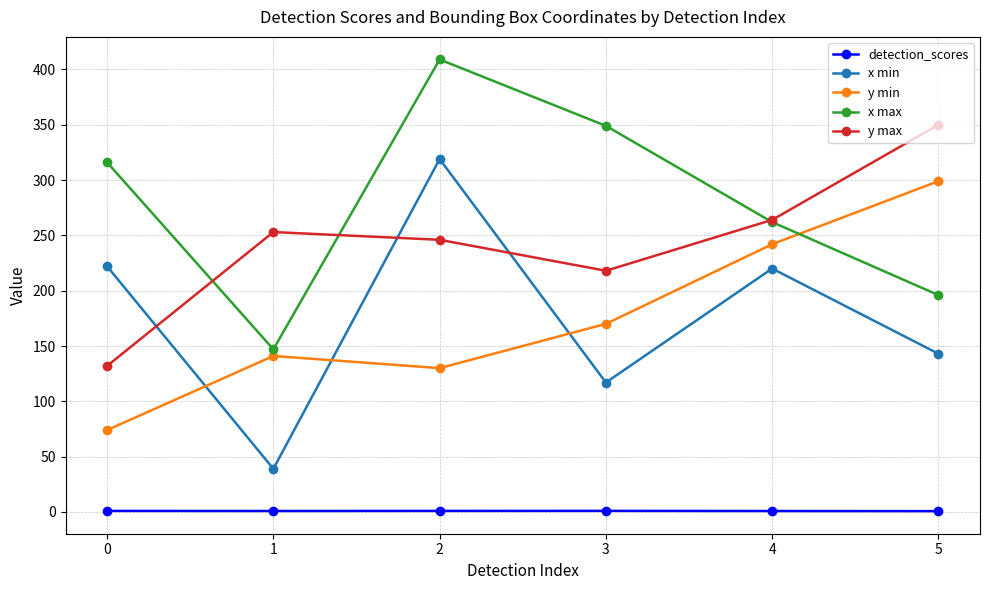

What is the greatest value displayed?

409.0